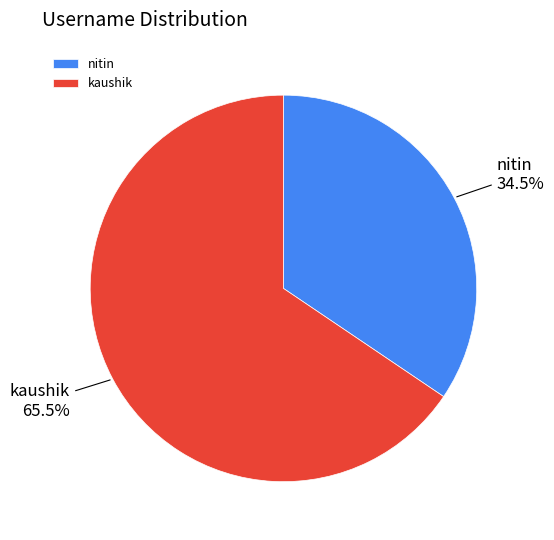

Rank the categories by value from lowest to highest.

nitin, kaushik